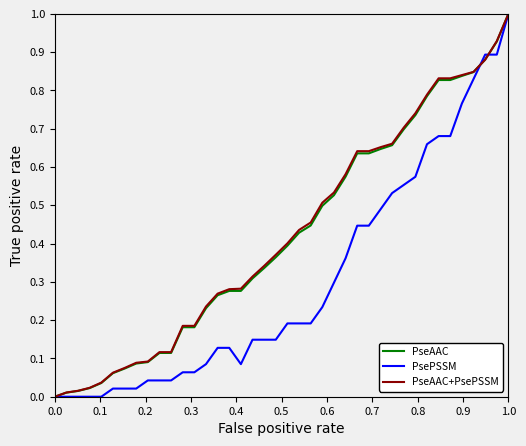

What is the maximum value shown in the chart?

1.0